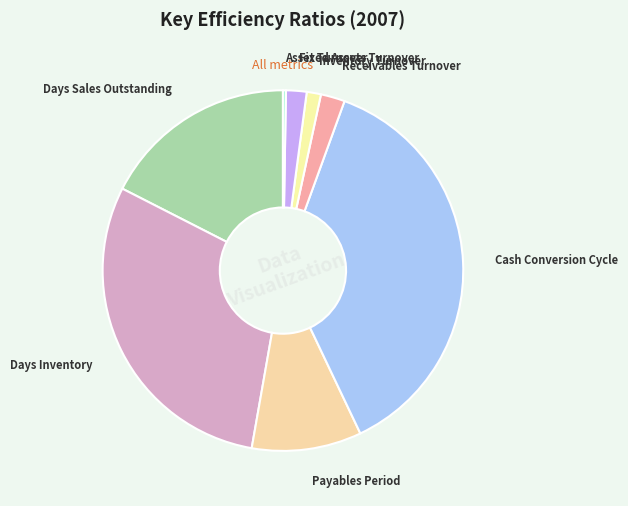

Is it true that Days Sales Outstanding is 17% of the pie?

True